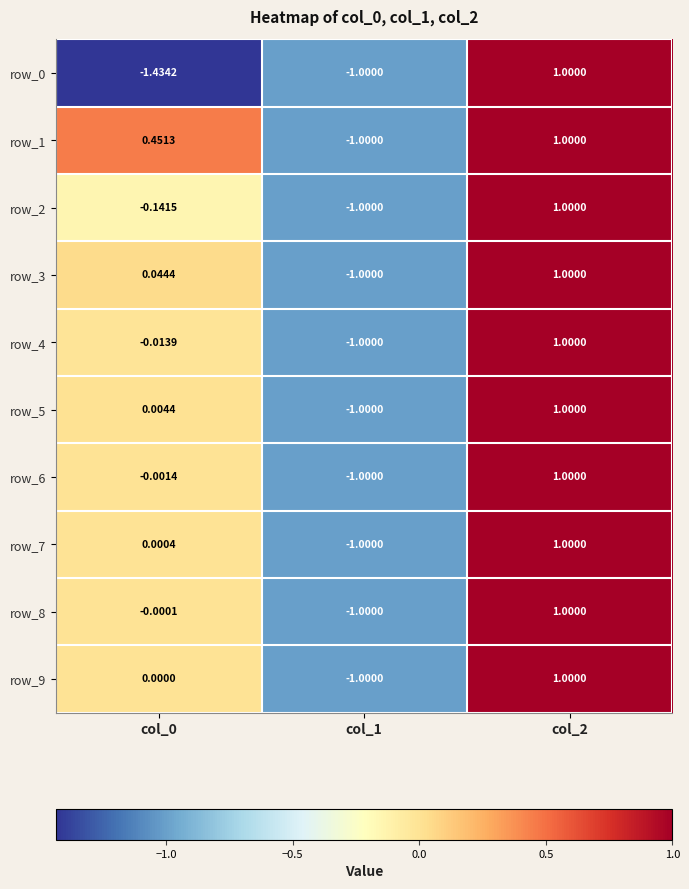

Is the value of row_0 at col_2 greater than the value of row_1 at col_2?

No